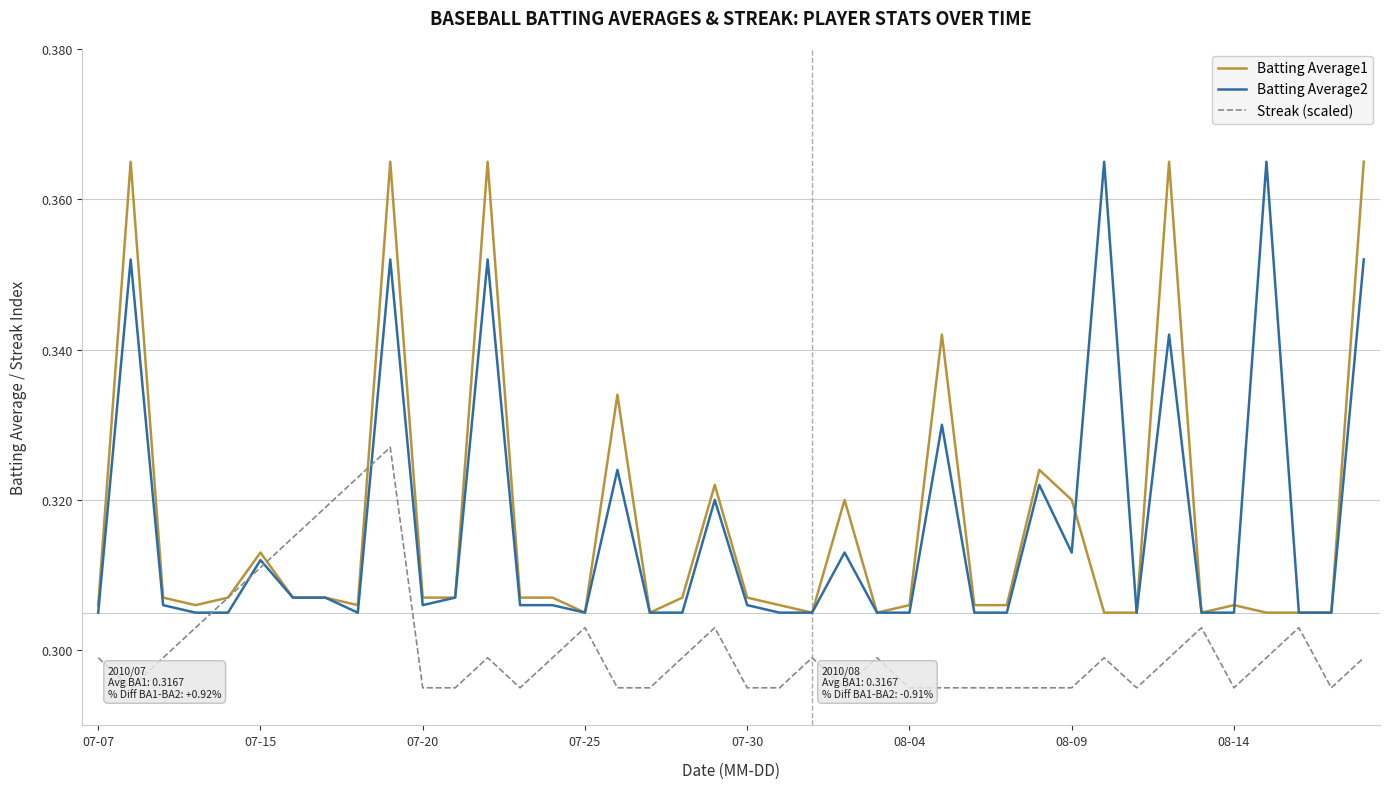

True or false: Batting Average2 and Streak (scaled) cross at least once.

True